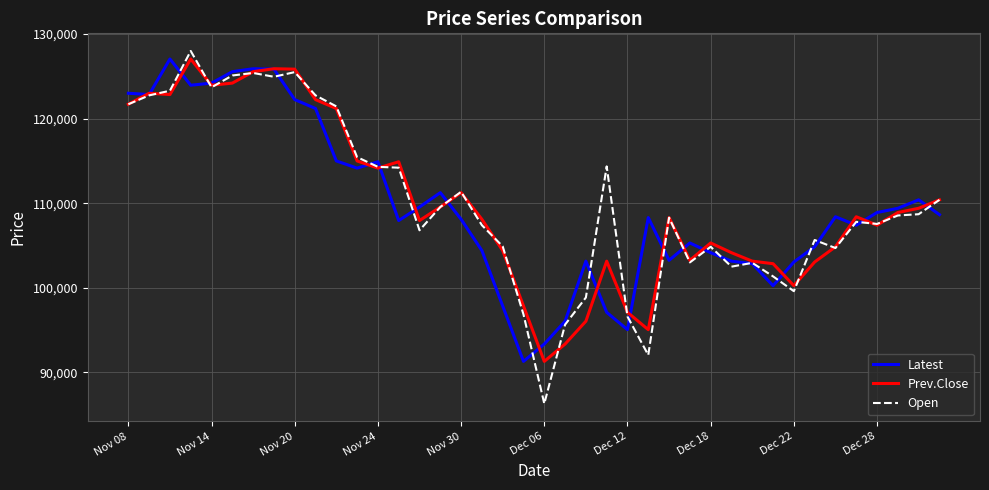

What is the minimum value for Open?

86300